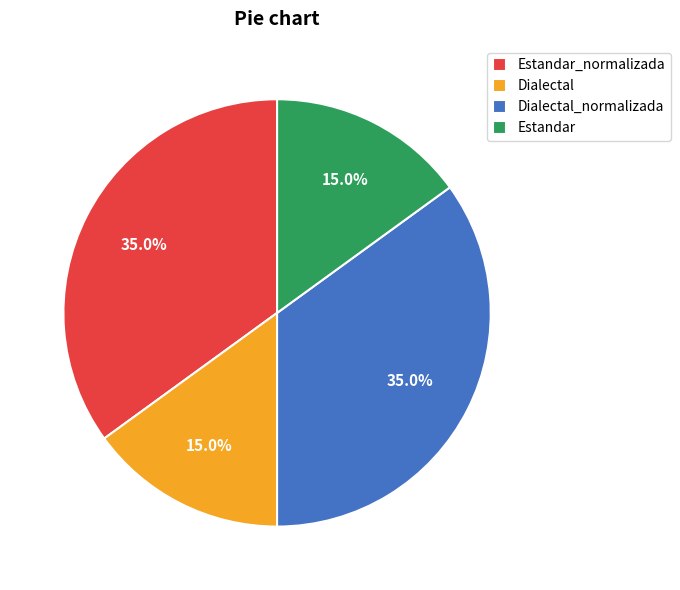

What percentage is the Estandar_normalizada slice, to the nearest percent?

35%